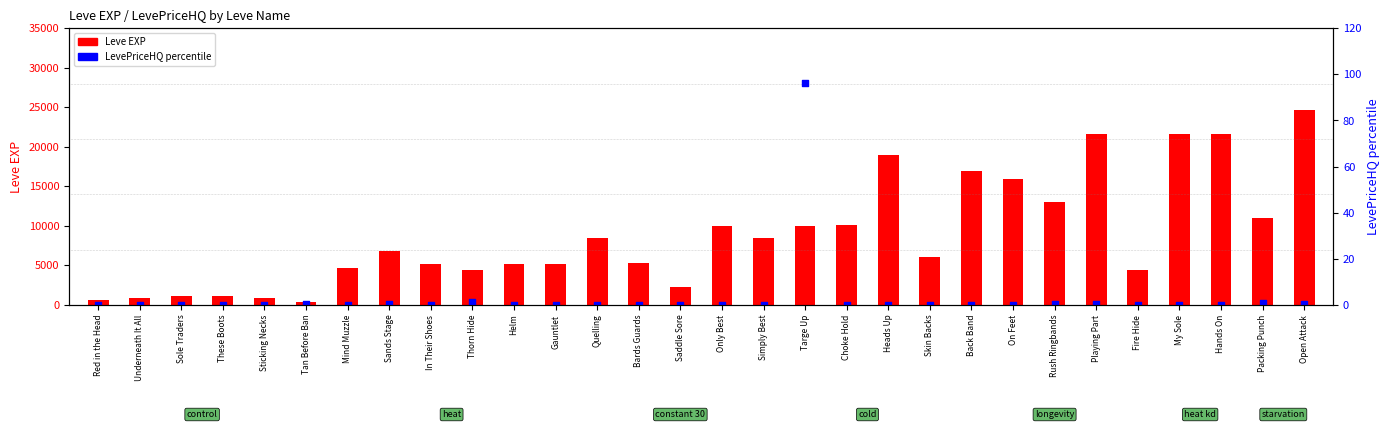

What are all the series names shown in the legend?

Leve EXP, LevePriceHQ (percentile)